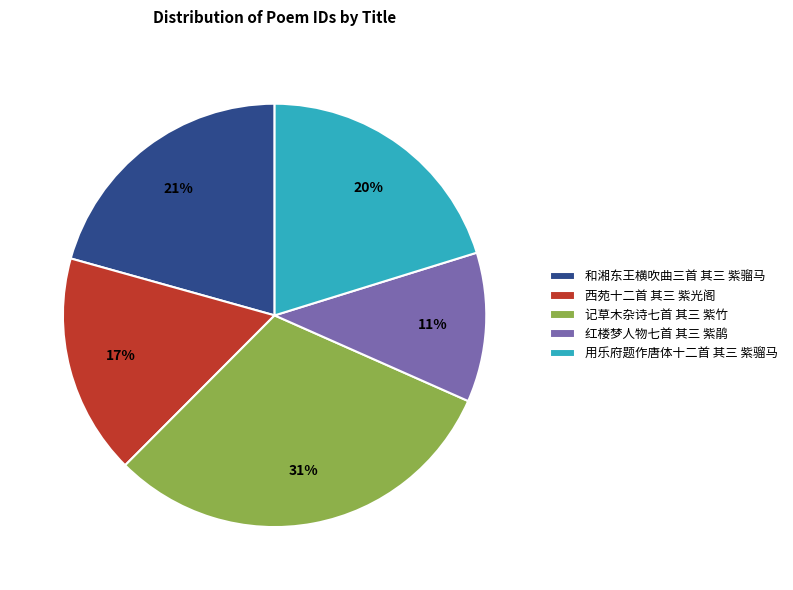

Which slice is the largest?

记草木杂诗七首 其三 紫竹